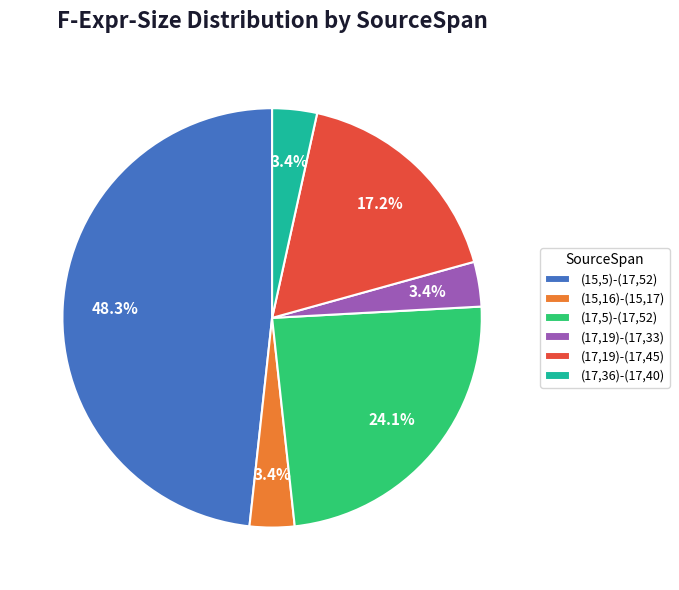

True or false: (17,19)-(17,45) accounts for 5% of the total.

False